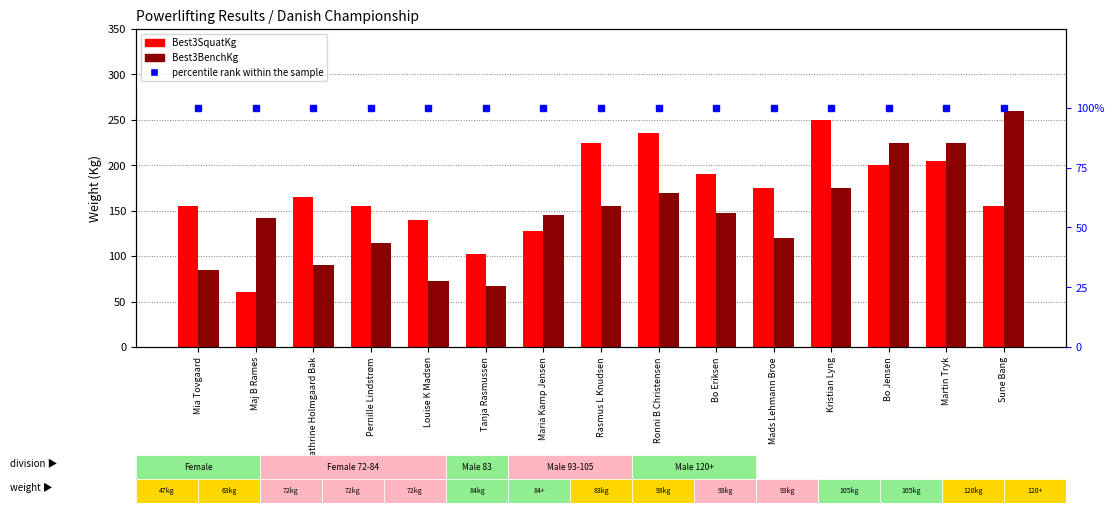

Is the value of Best3SquatKg at Tanja Rasmussen greater than the value of percentile rank within the sample at Ronni B Christensen?

Yes